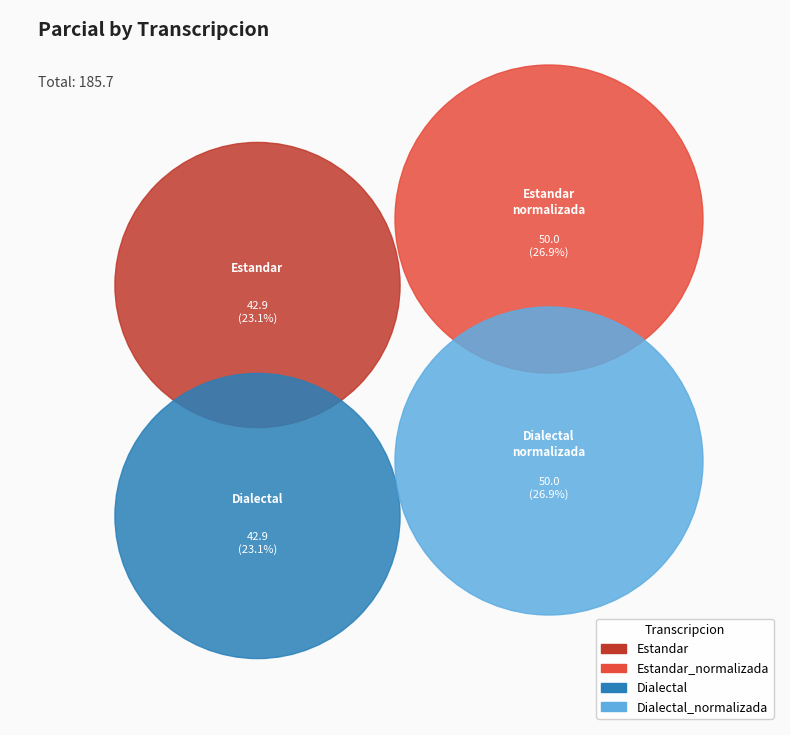

What percentage is the Dialectal_normalizada slice, to the nearest percent?

27%